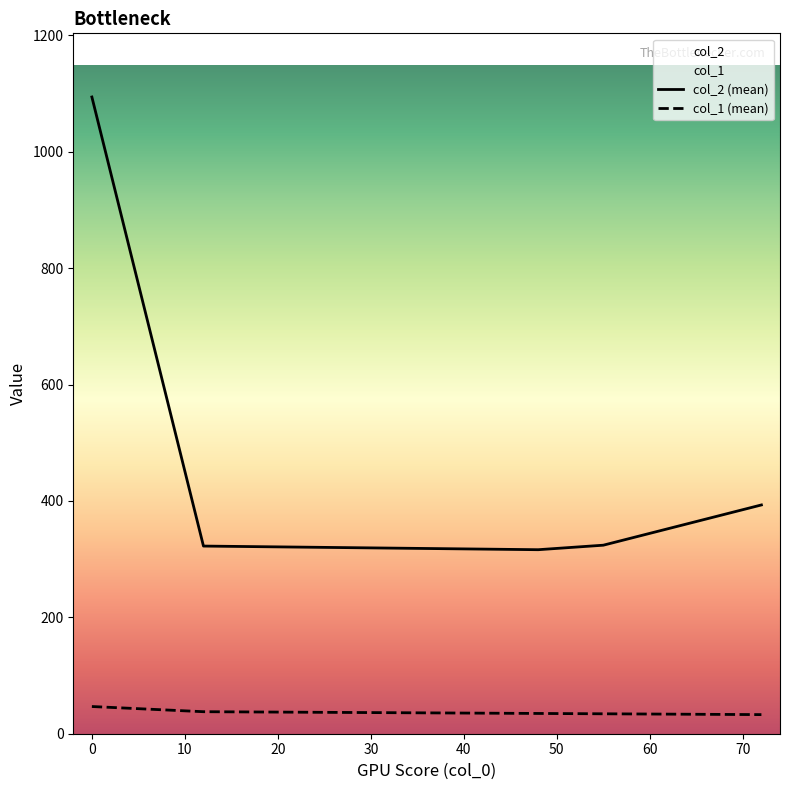

Reading left to right, transcribe all the data shown in this chart.

col_2 (mean): 1094.2	322.5	316.2	324.0	393.2
col_1 (mean): 46.8	37.8	34.8	34.2	32.8